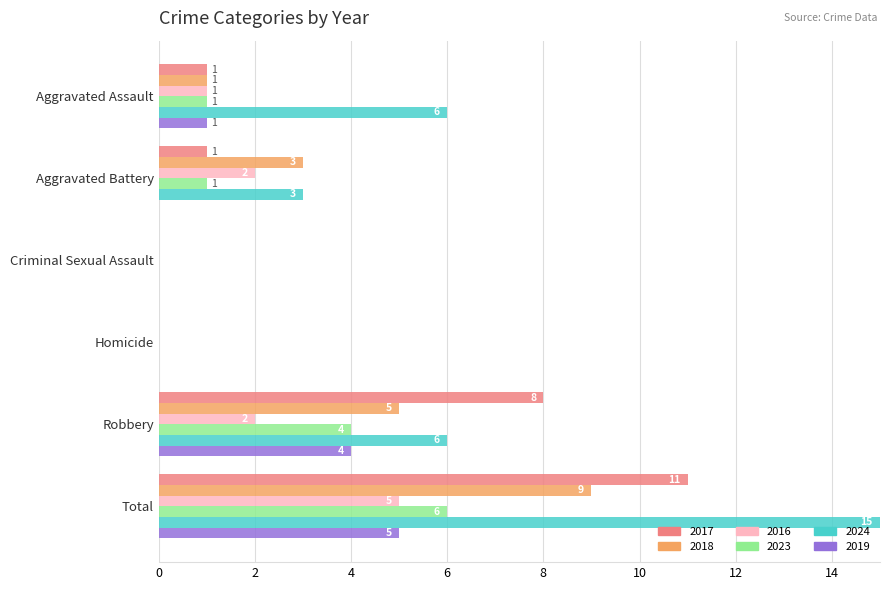

How many series are shown in this chart?

6